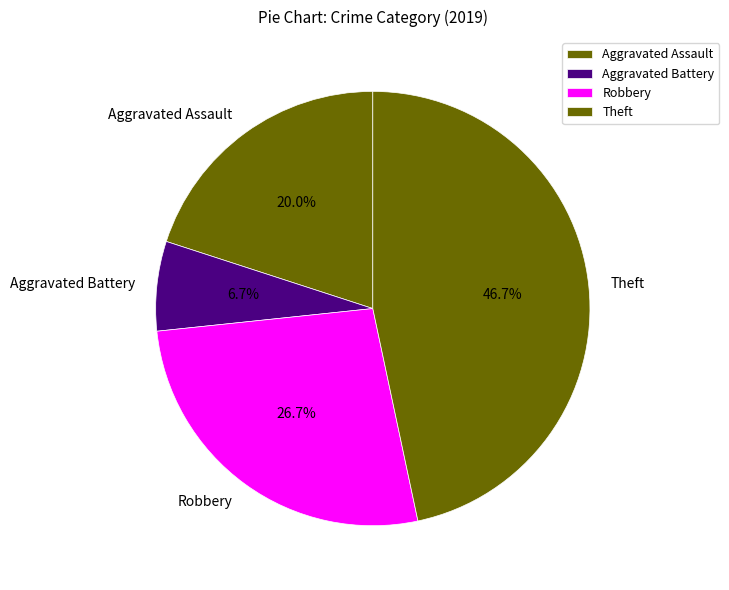

The Aggravated Battery slice represents 15% of the pie. True or false?

False